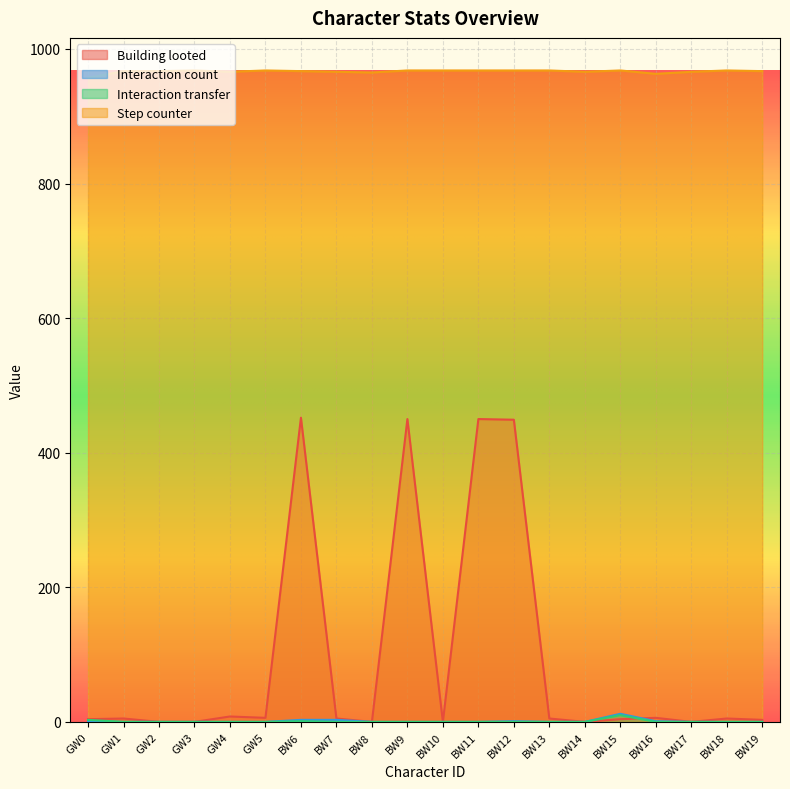

True or false: Step counter and Building looted cross at least once.

False